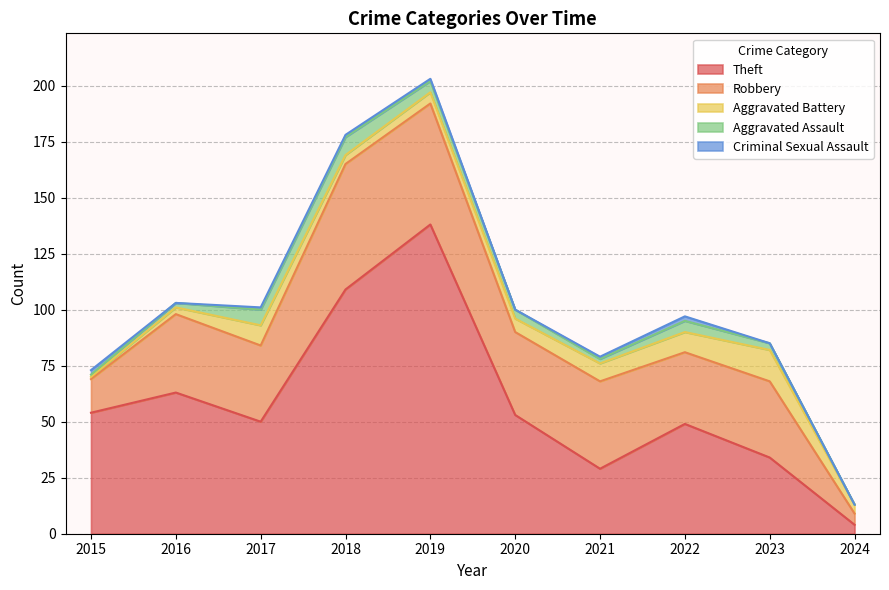

How many interior local valleys does the Robbery series have?

3